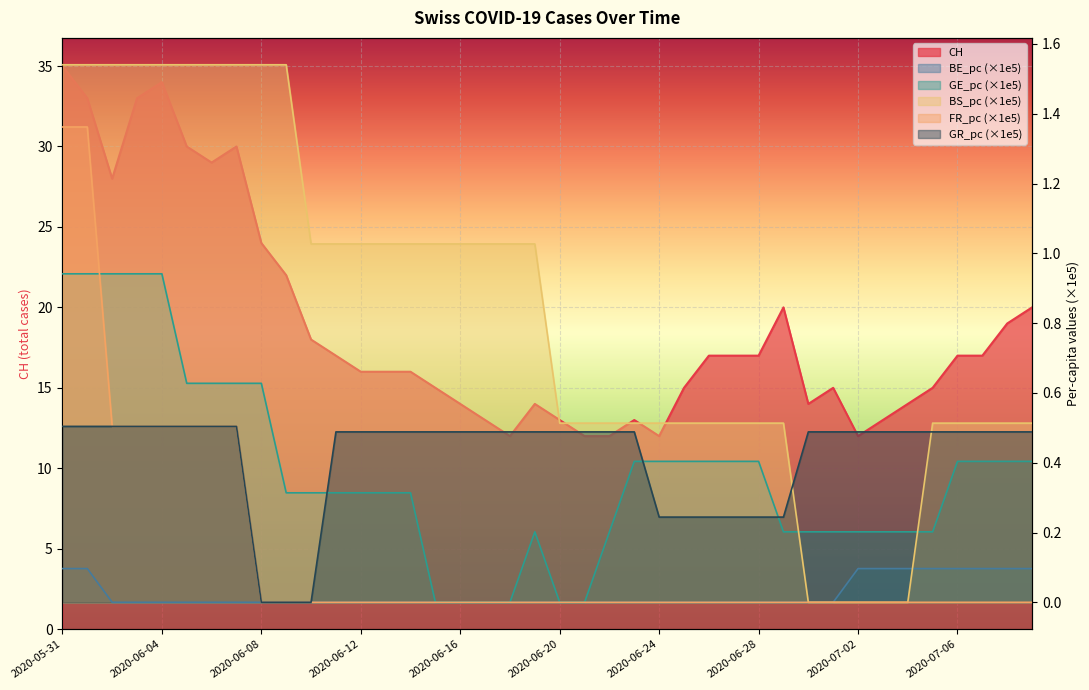

True or false: CH and GR_pc intersect in this chart.

False